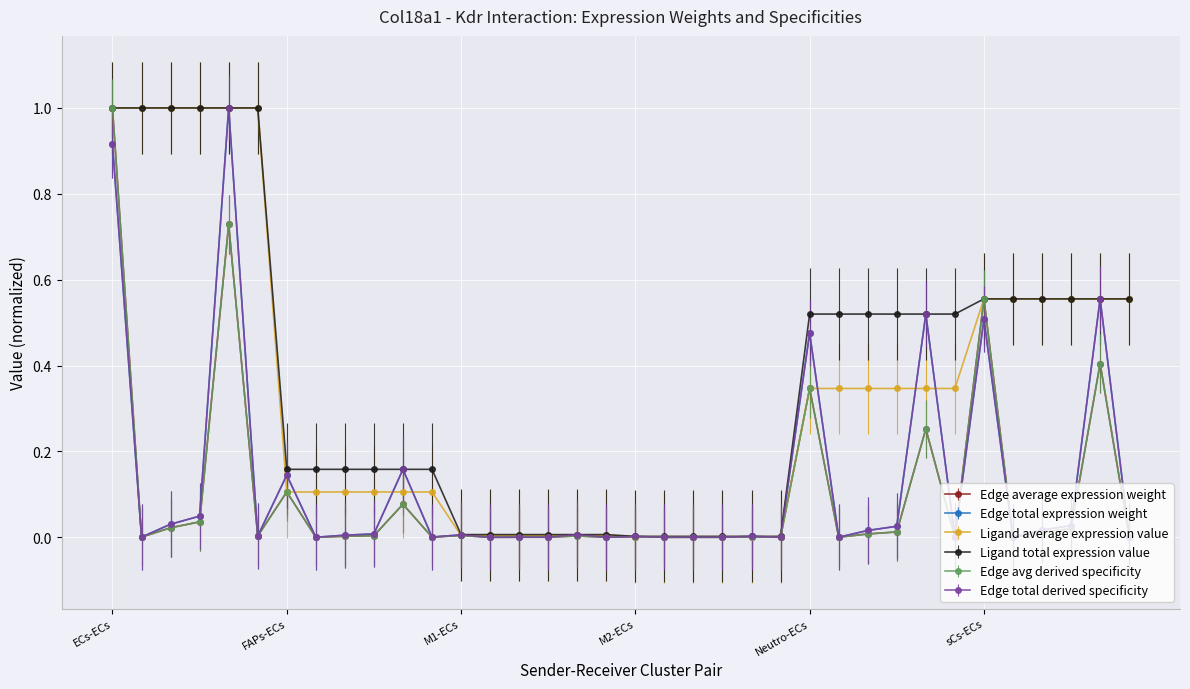

Does the chart display data point markers on the line(s)?

Yes